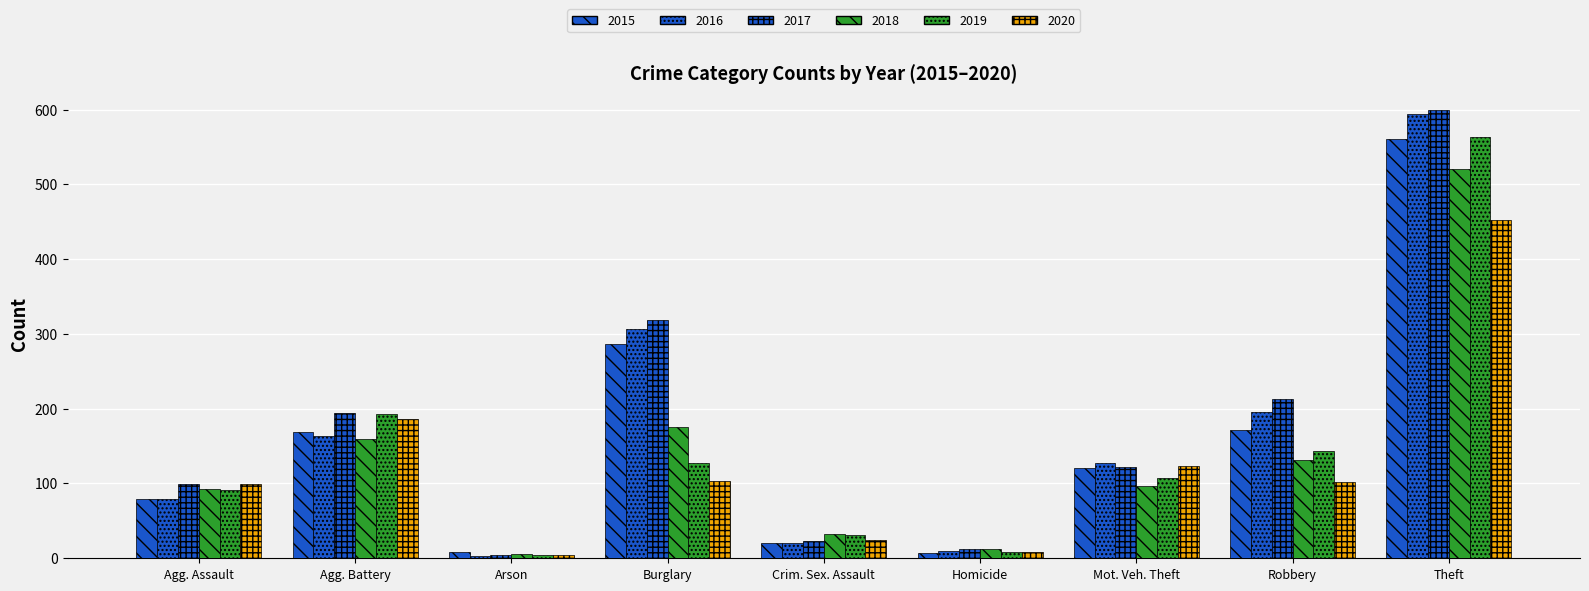

How many groups of bars are there?

9